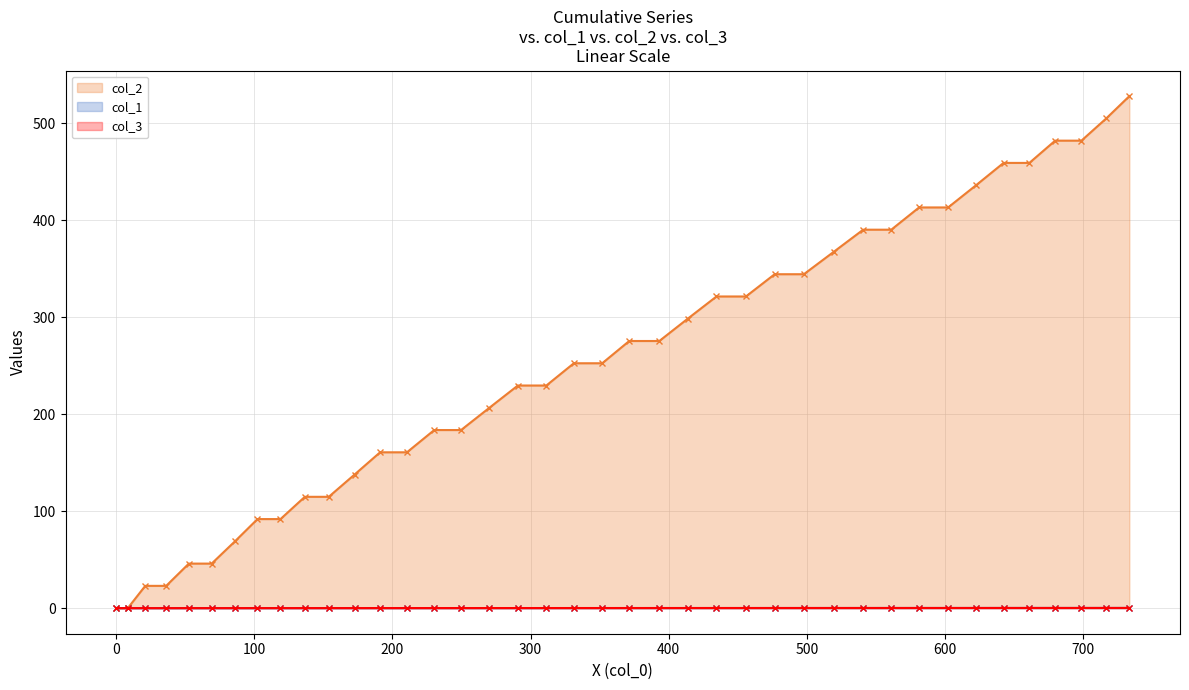

What is the maximum value shown in the chart?

527.9